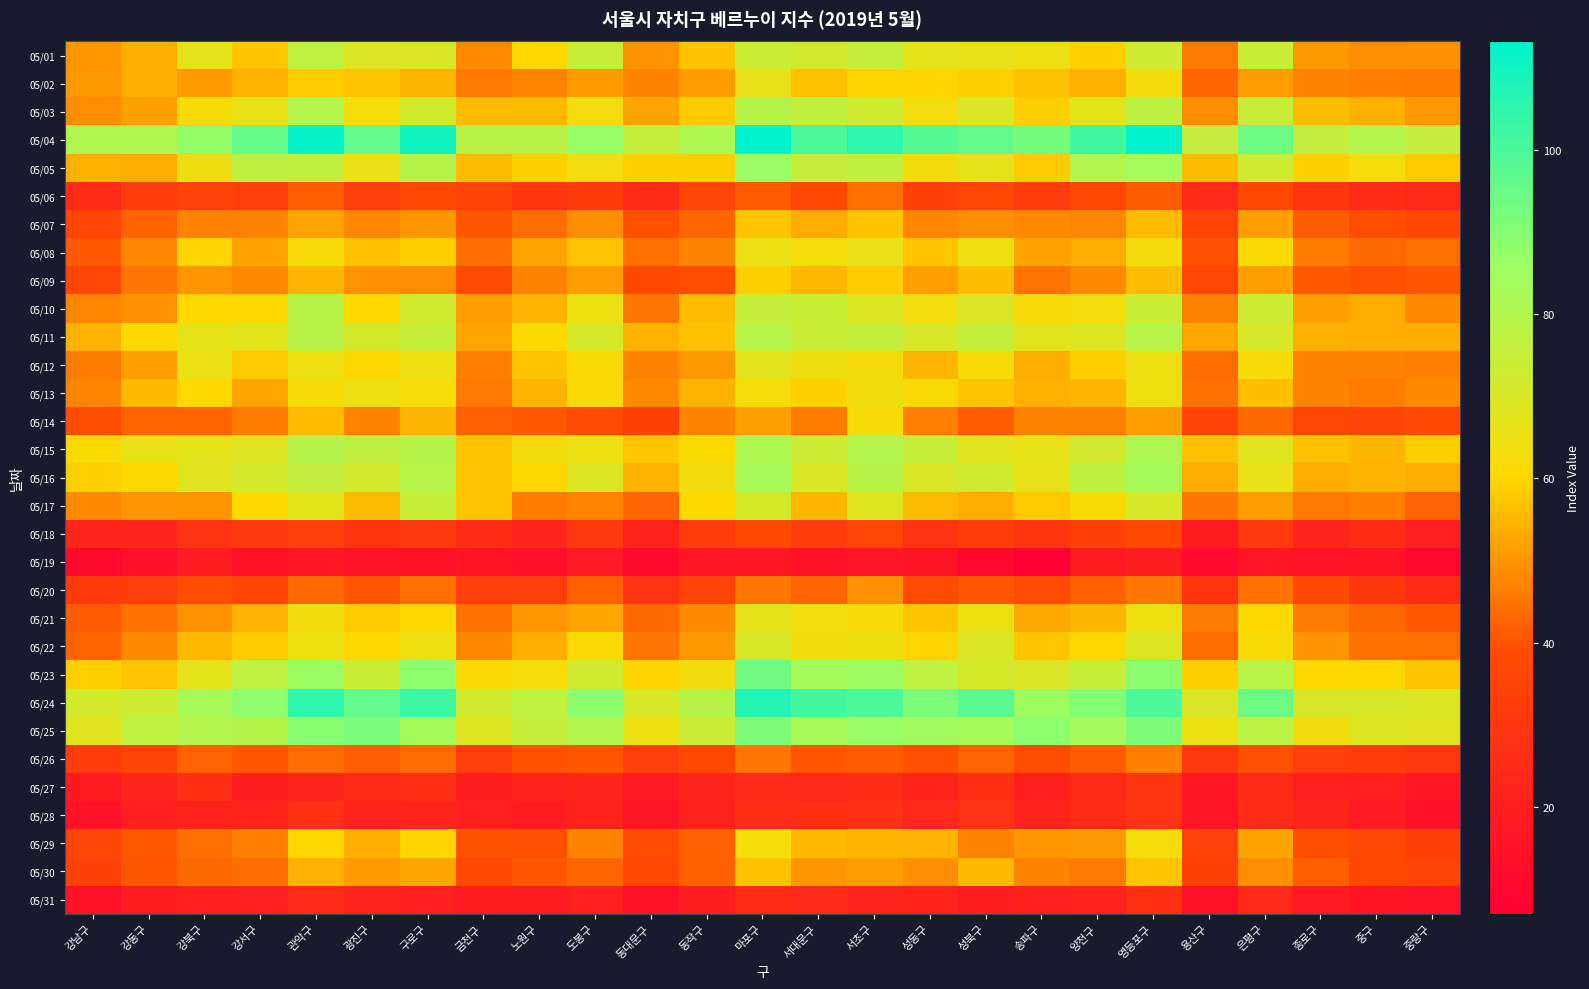

What is the total value across all series at 은평구?

1738.6